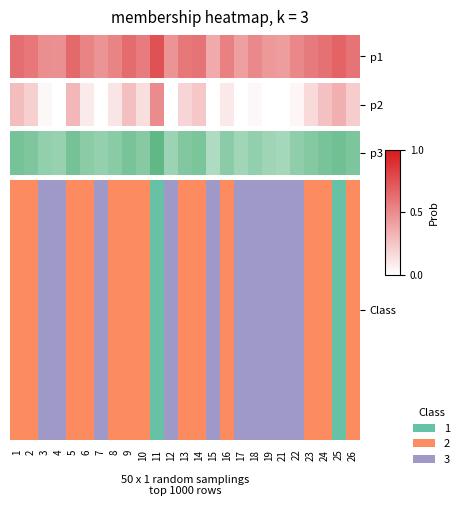

Which label corresponds to the largest value in the chart?

11